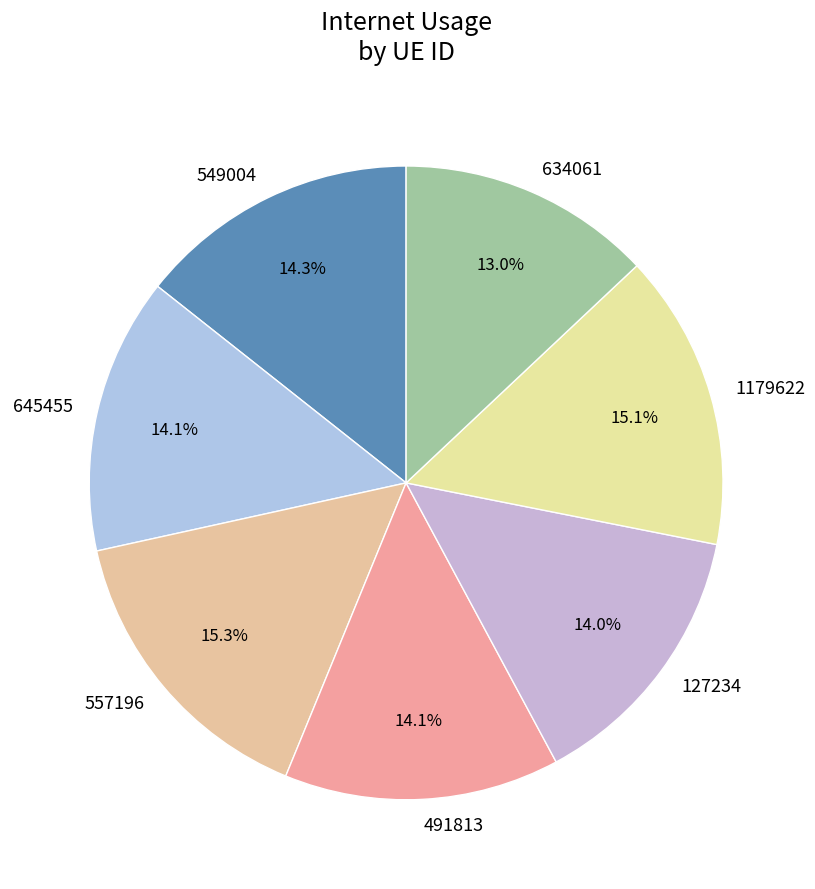

Is it true that 634061 is 13% of the pie?

True